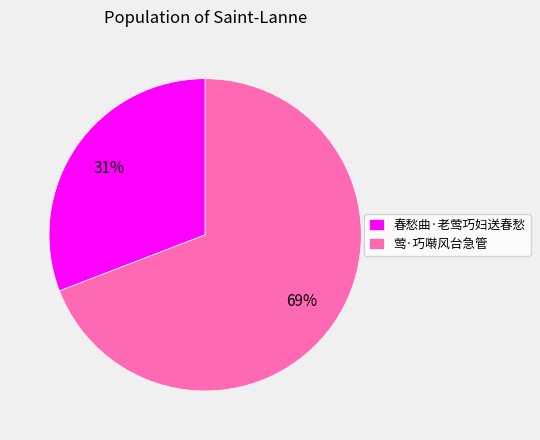

Is it true that 春愁曲·老莺巧妇送春愁 is 31% of the pie?

True